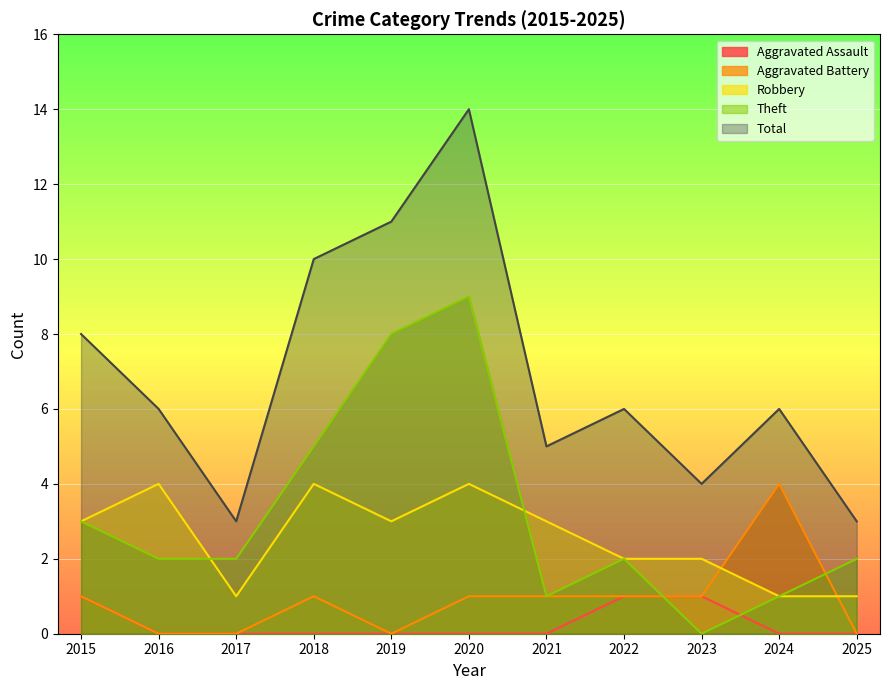

How many values in Theft are above zero?

10